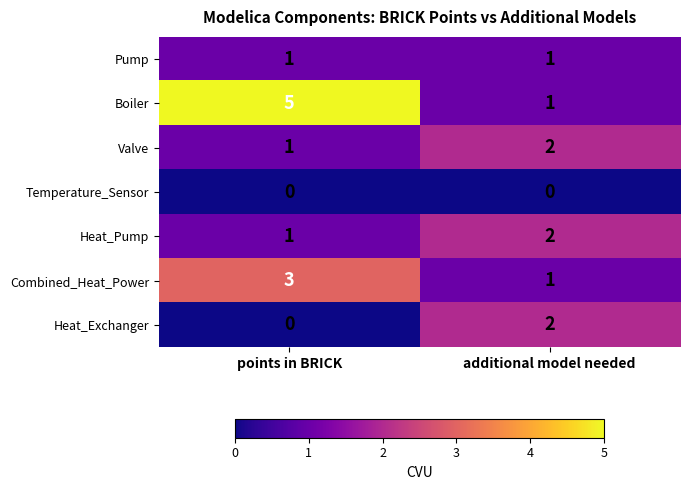

Which series has the widest spread of values?

Boiler